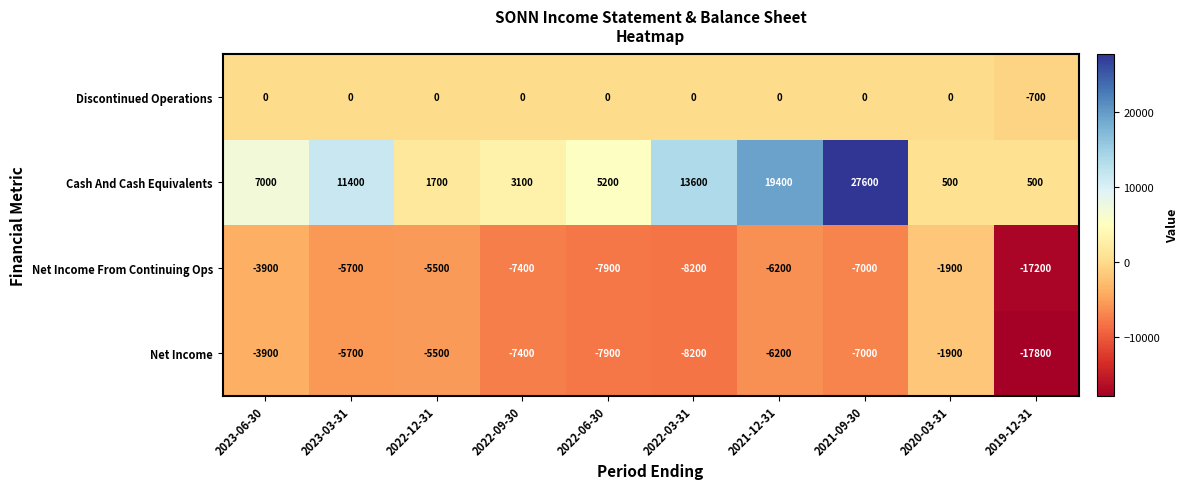

Rank the categories by Net Income value from lowest to highest.

2019-12-31, 2022-03-31, 2022-06-30, 2022-09-30, 2021-09-30, 2021-12-31, 2023-03-31, 2022-12-31, 2023-06-30, 2020-03-31